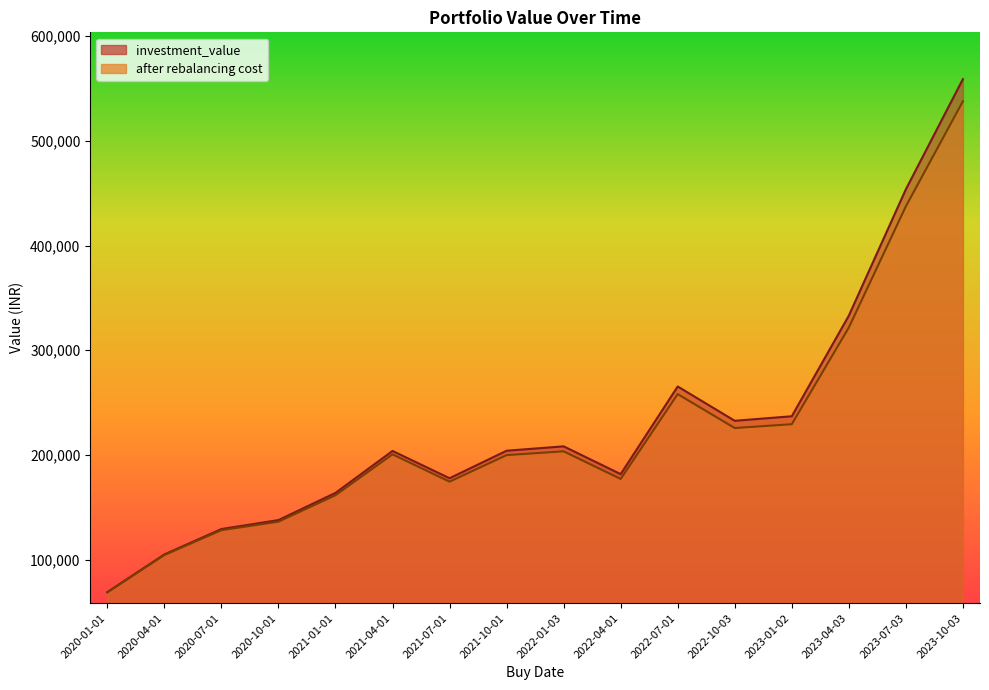

How many interior local valleys does the investment_value series have?

3